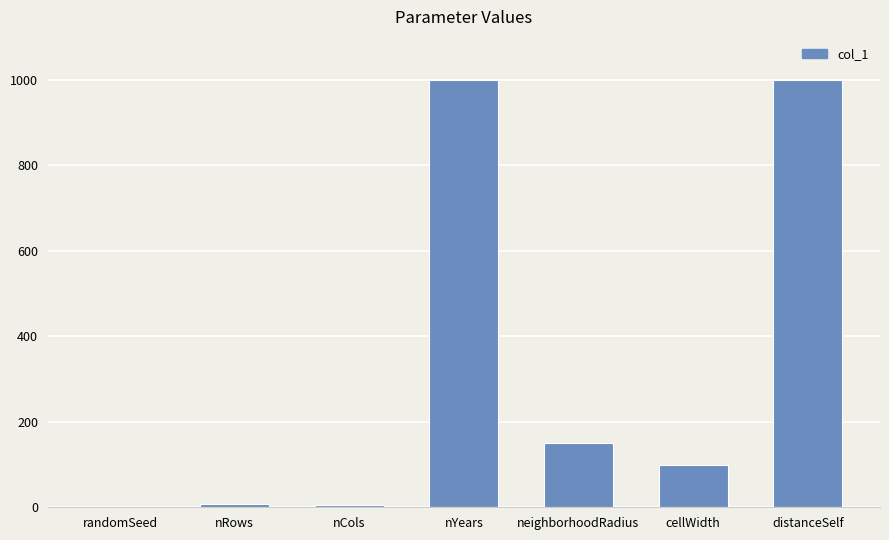

What is the ratio of the value at nRows to the value at nCols?

1.4